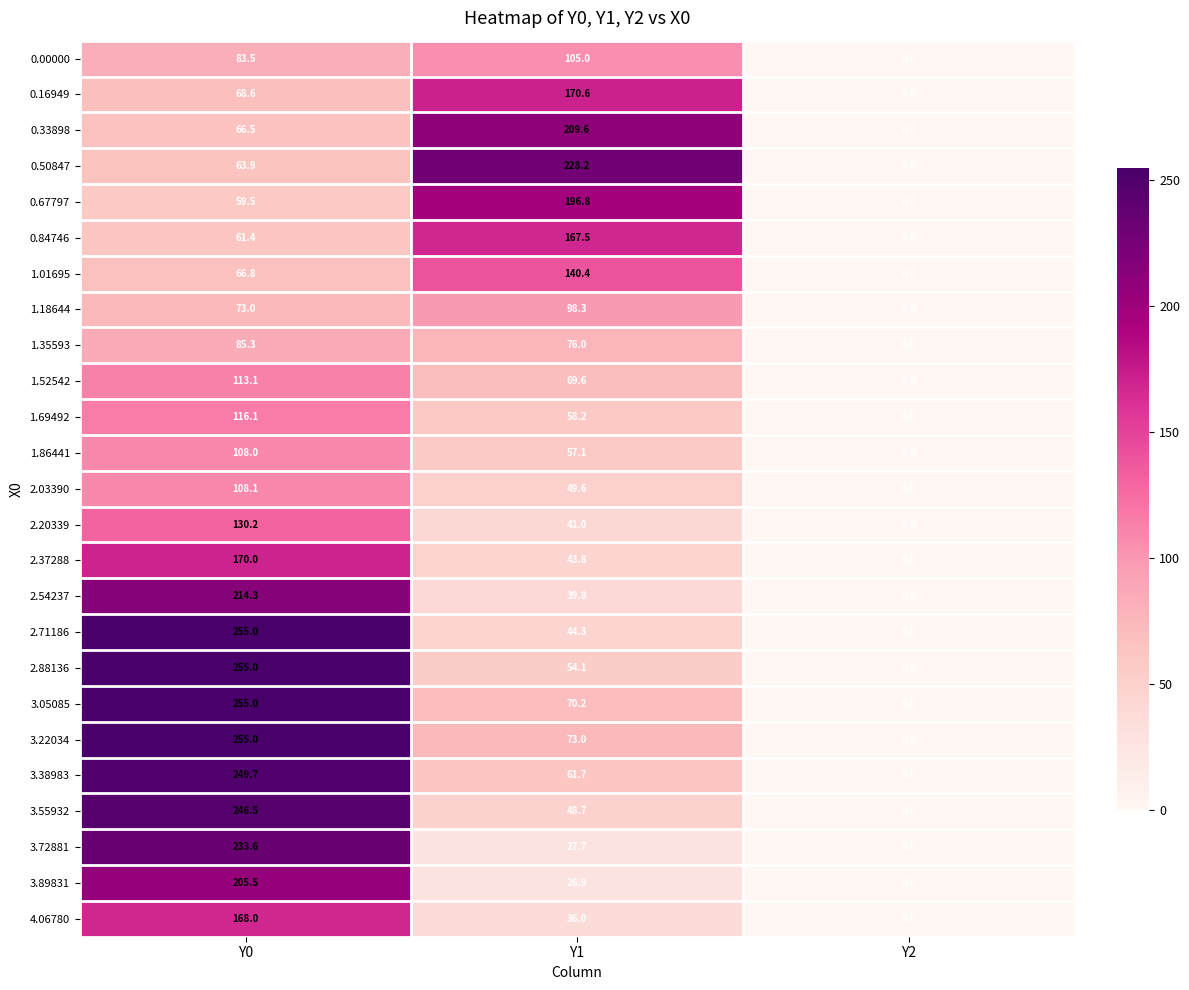

What is the difference between the maximum and second lowest values in the 3.89831 series?

178.6